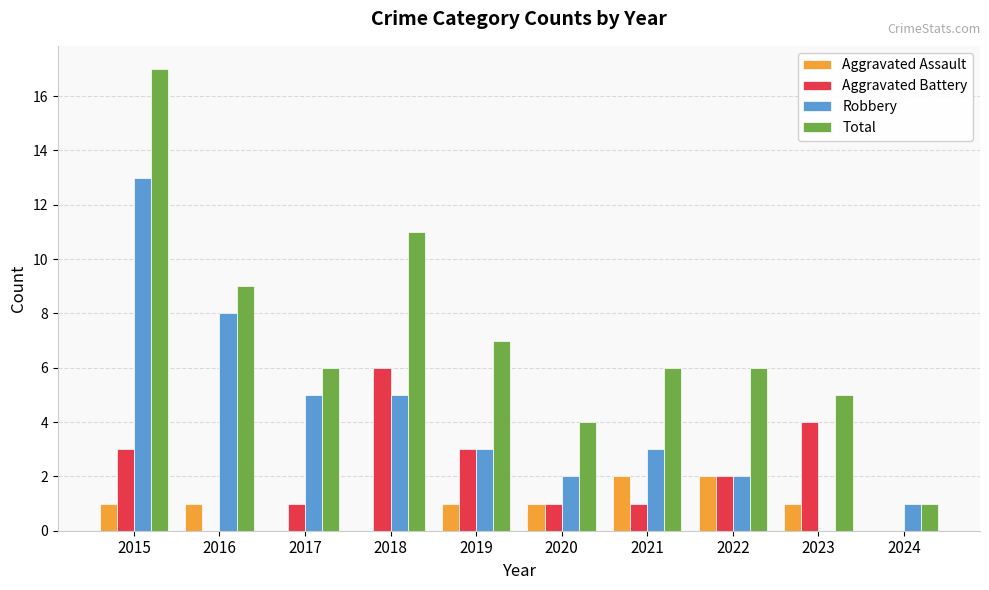

How many groups of bars are there?

10